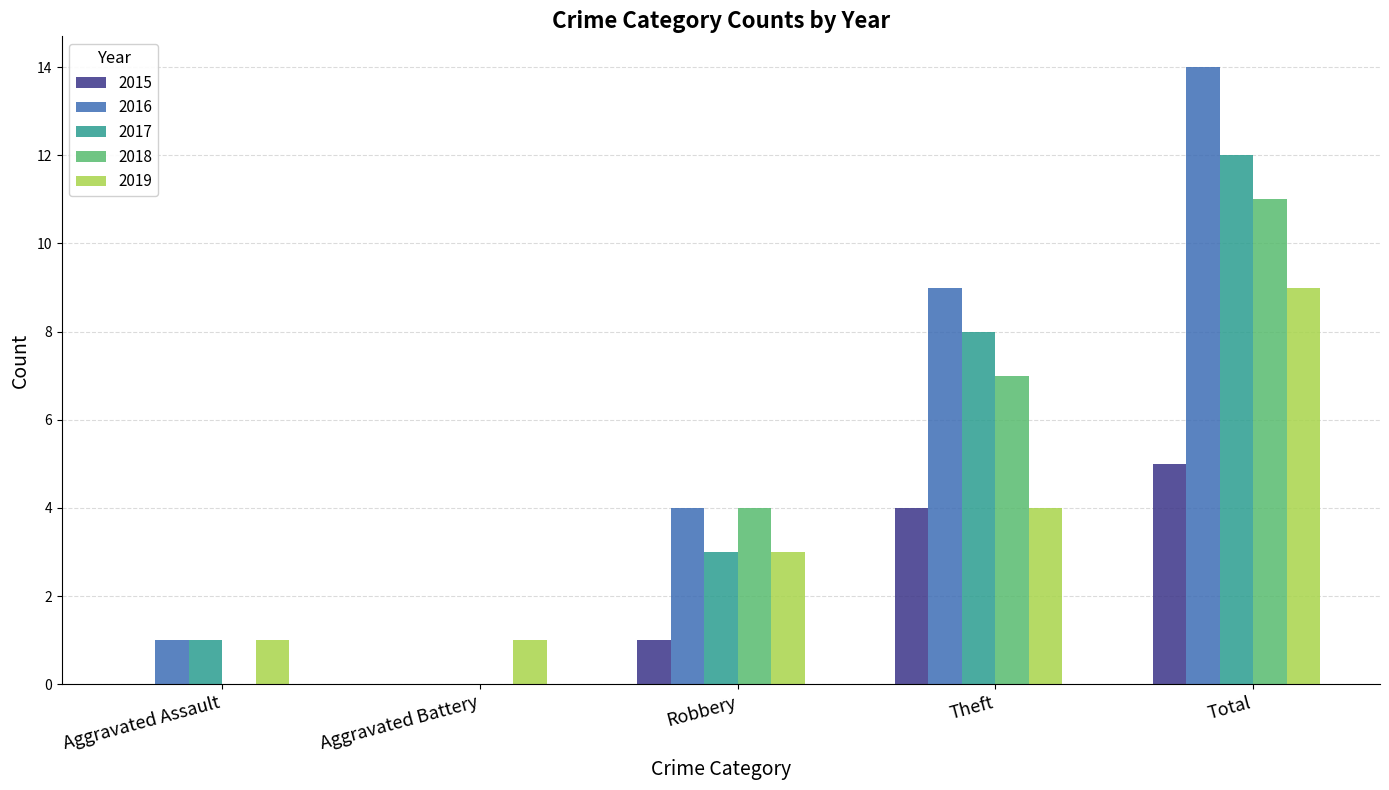

How many data points does each series have?

5